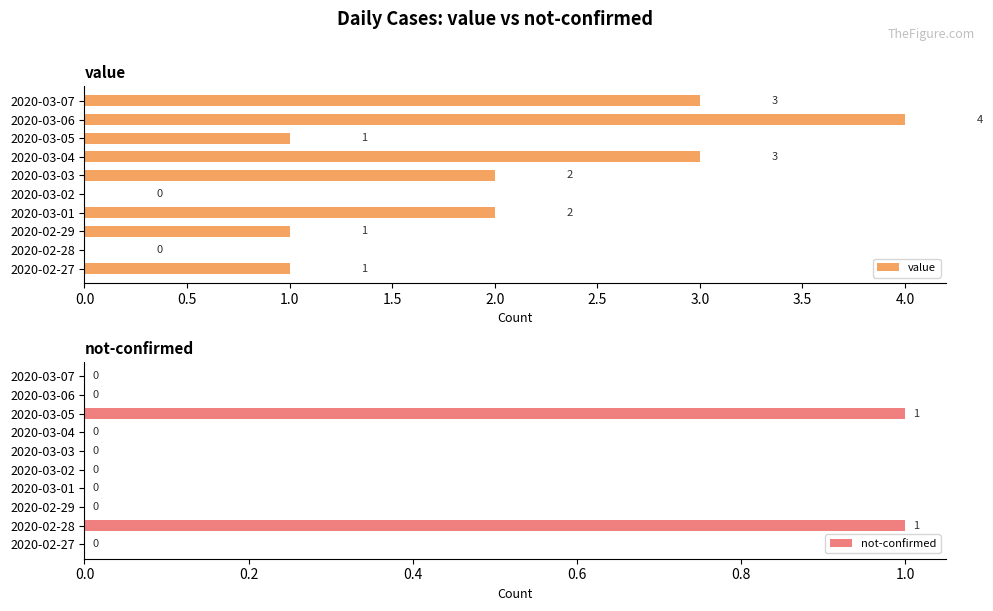

What is the sum of all not-confirmed values?

2